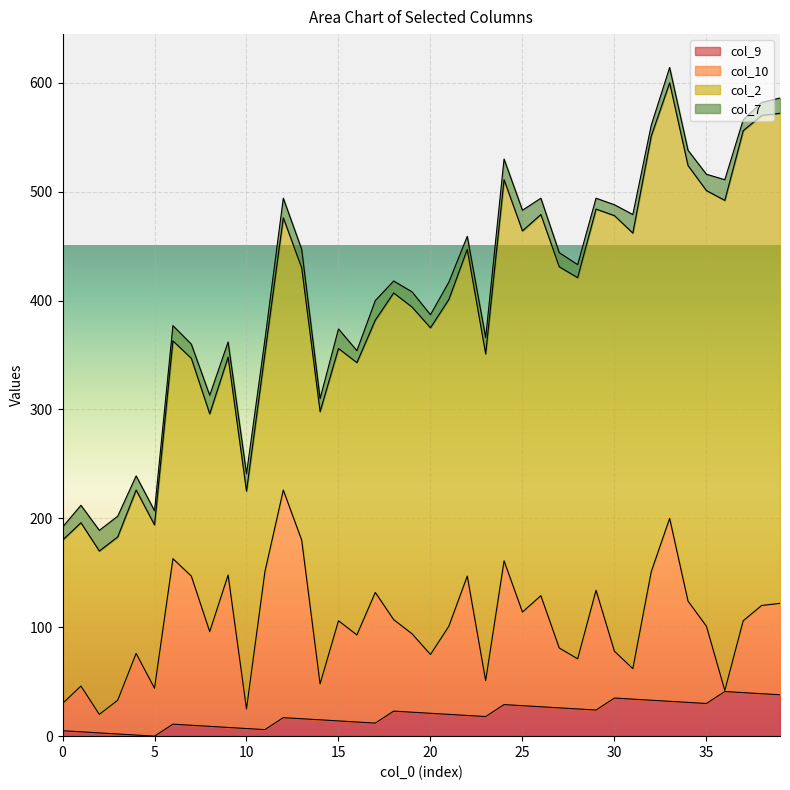

What value does the col_9 series have at 33, to the nearest 5?

30